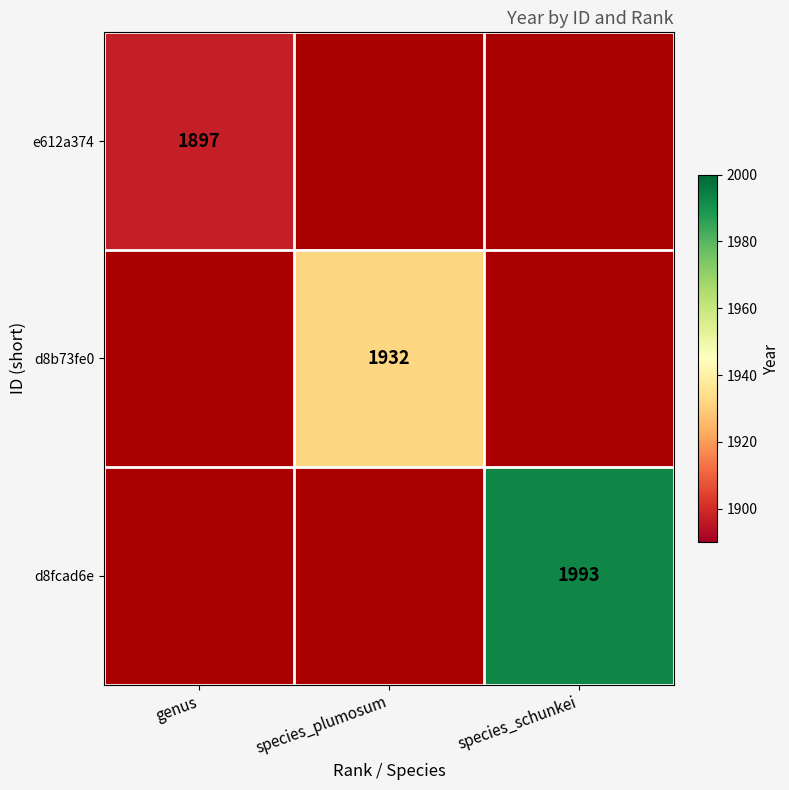

True or false: d8b73fe0 has a value of 1346 at species_plumosum.

False